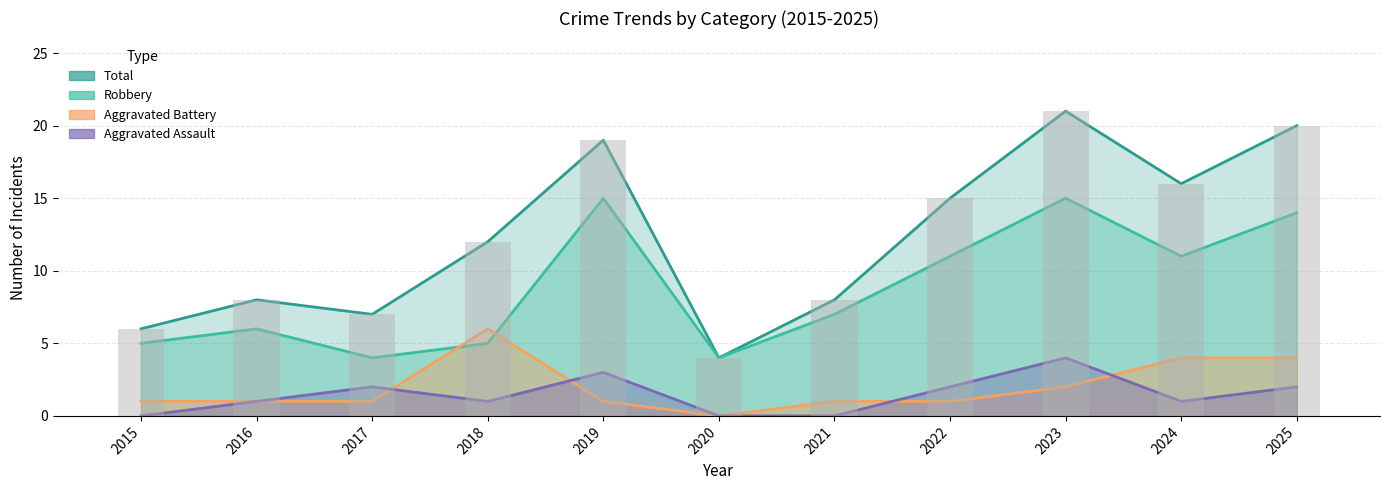

The value of Total at 2017 is 12. True or false?

False